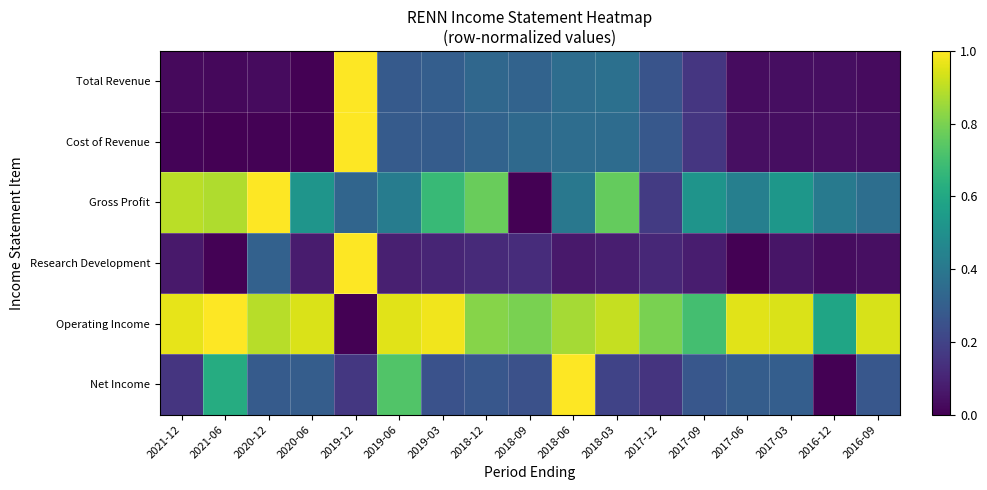

Which series has the largest total across all categories?

Operating Income